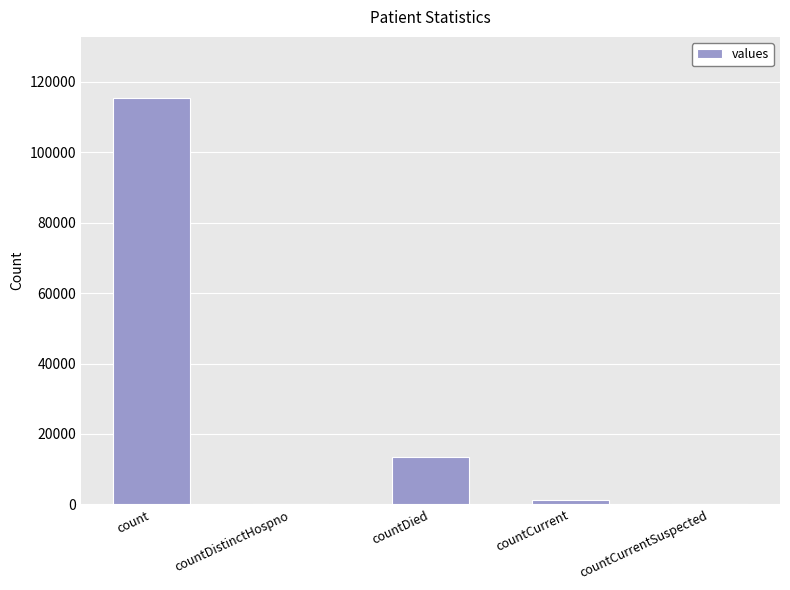

What is the sum of the values at countCurrent and countDied?

14726